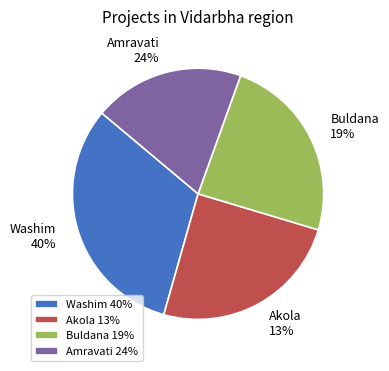

Is it true that 2 is 30% of the pie?

False